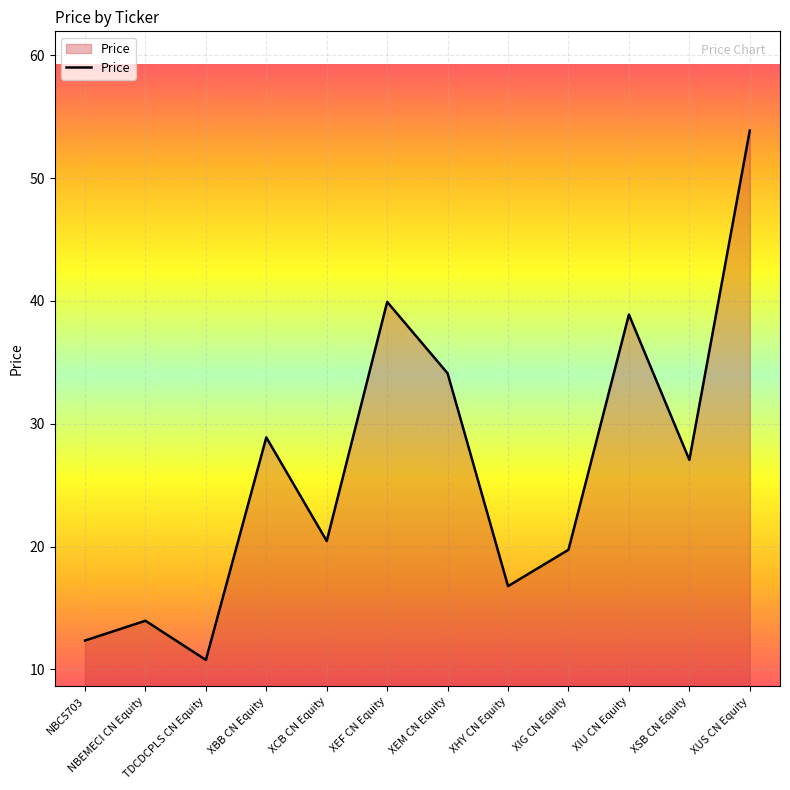

What is the smallest value displayed?

10.8